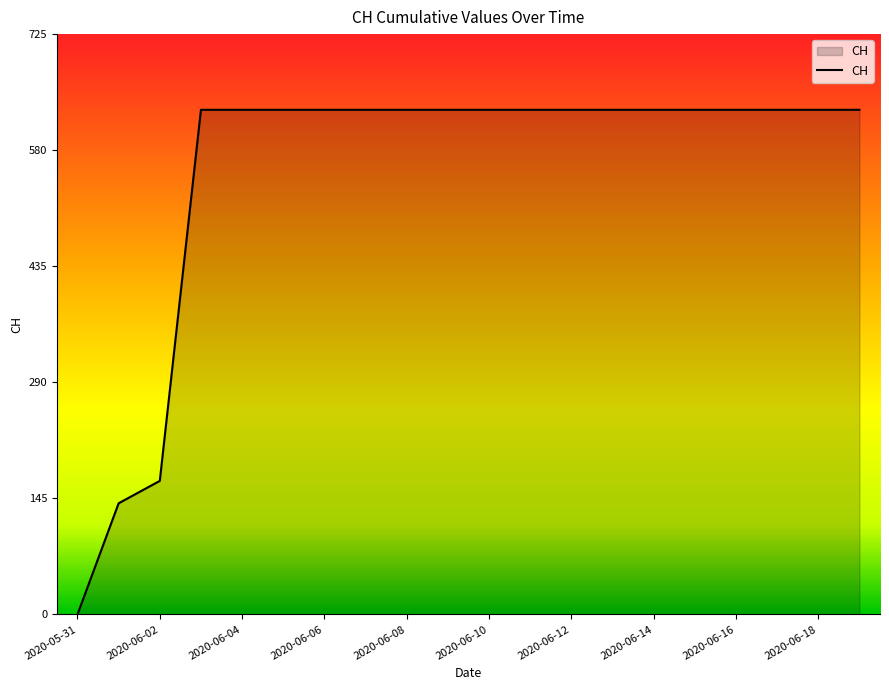

What is the difference between the maximum and minimum values?

631